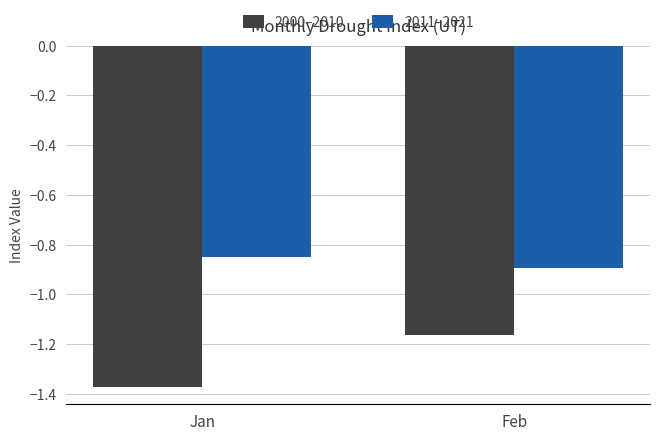

Is it true that 2000–2010 equals -2.2 at Jan?

False